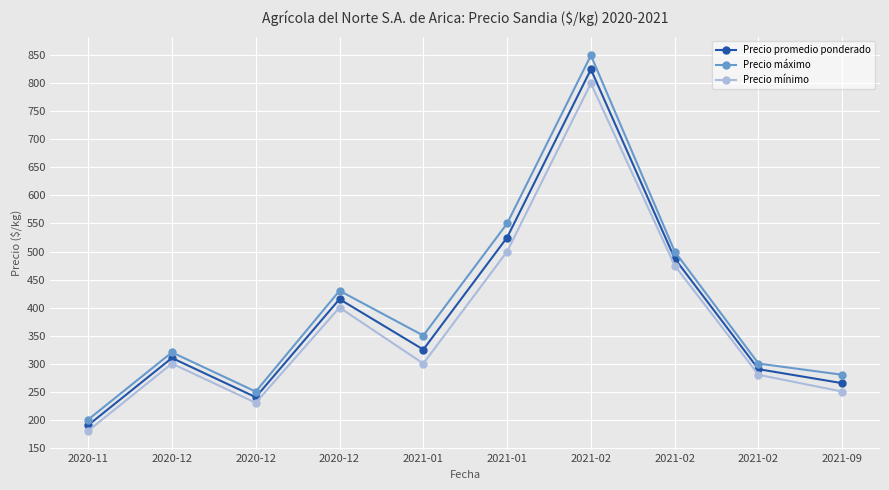

Reading left to right, list all the values displayed in this chart.

Precio promedio ponderado: 2020-11=190.0	2020-12=310.0	2020-12=240.0	2020-12=415.0	2021-01=325.0	2021-01=525.0	2021-02=825.0	2021-02=487.5	2021-02=290.0	2021-09=265.0
Precio máximo: 2020-11=200.0	2020-12=320.0	2020-12=250.0	2020-12=430.0	2021-01=350.0	2021-01=550.0	2021-02=850.0	2021-02=500.0	2021-02=300.0	2021-09=280.0
Precio mínimo: 2020-11=180.0	2020-12=300.0	2020-12=230.0	2020-12=400.0	2021-01=300.0	2021-01=500.0	2021-02=800.0	2021-02=475.0	2021-02=280.0	2021-09=250.0